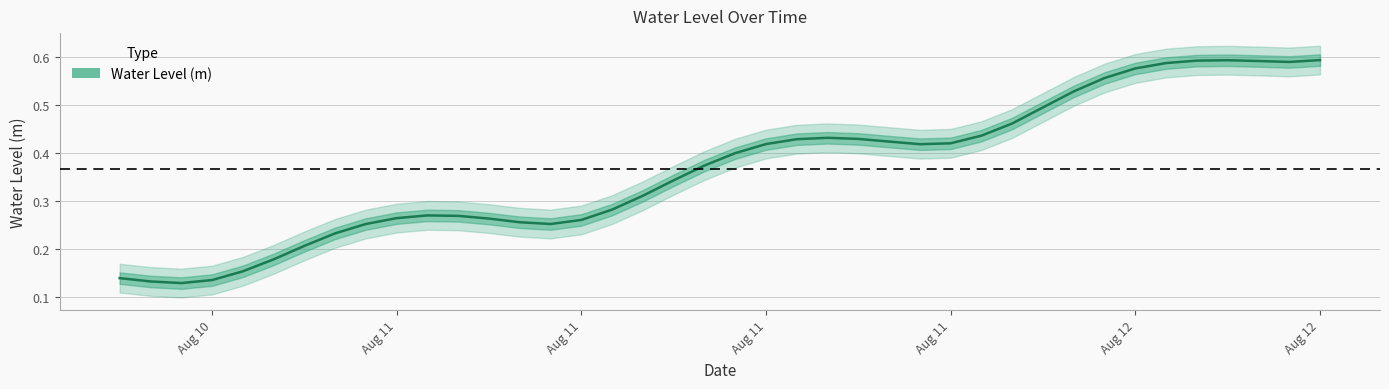

What is the smallest value displayed?

0.1